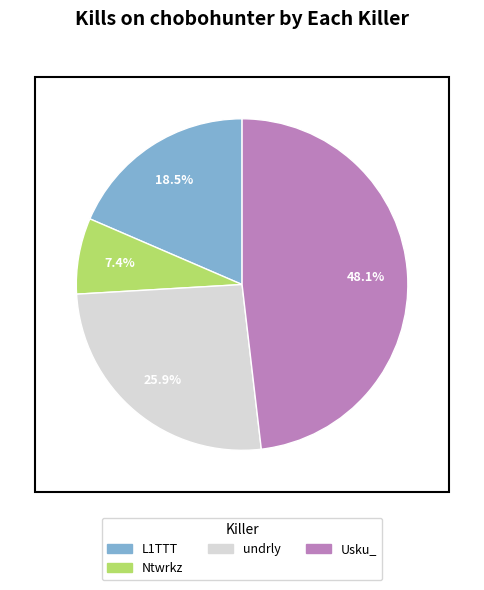

Is there a majority slice in this chart?

No